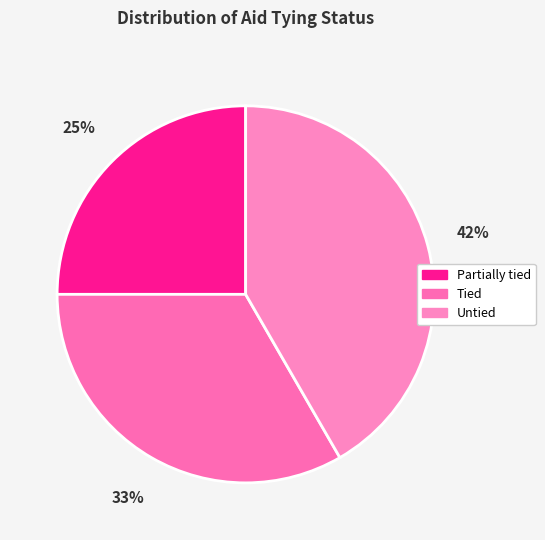

True or false: Untied accounts for 42% of the total.

True